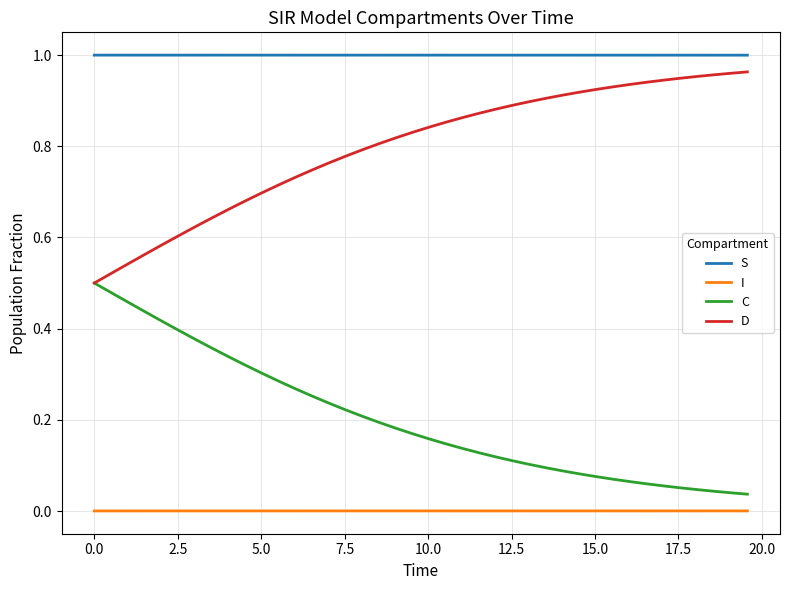

True or false: C and I cross at least once.

False